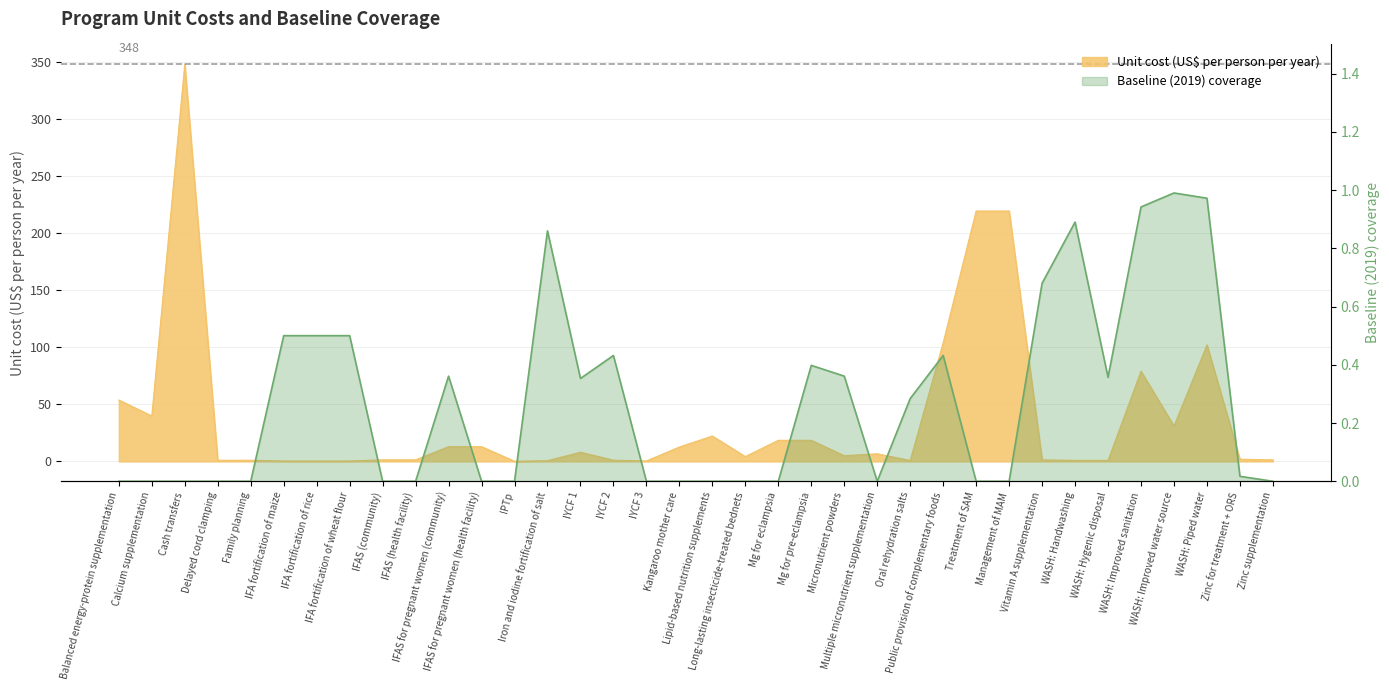

Where does the Unit cost (US$ per person per year) series first go above 5?

Balanced energy-protein supplementation